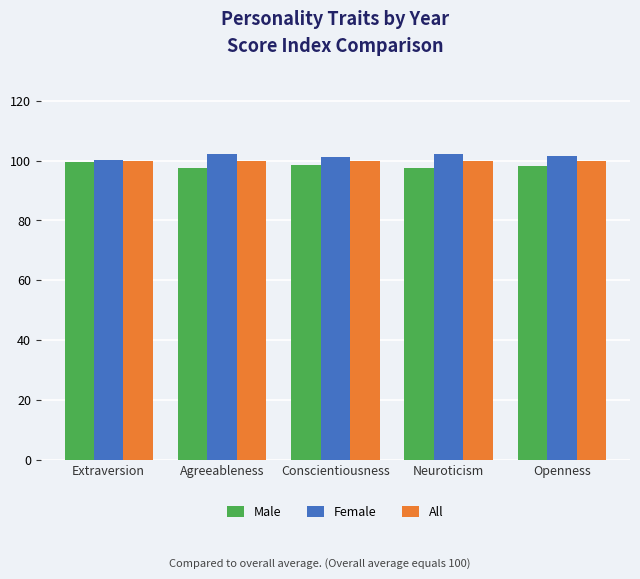

What is the lowest value of the Female series?

100.3